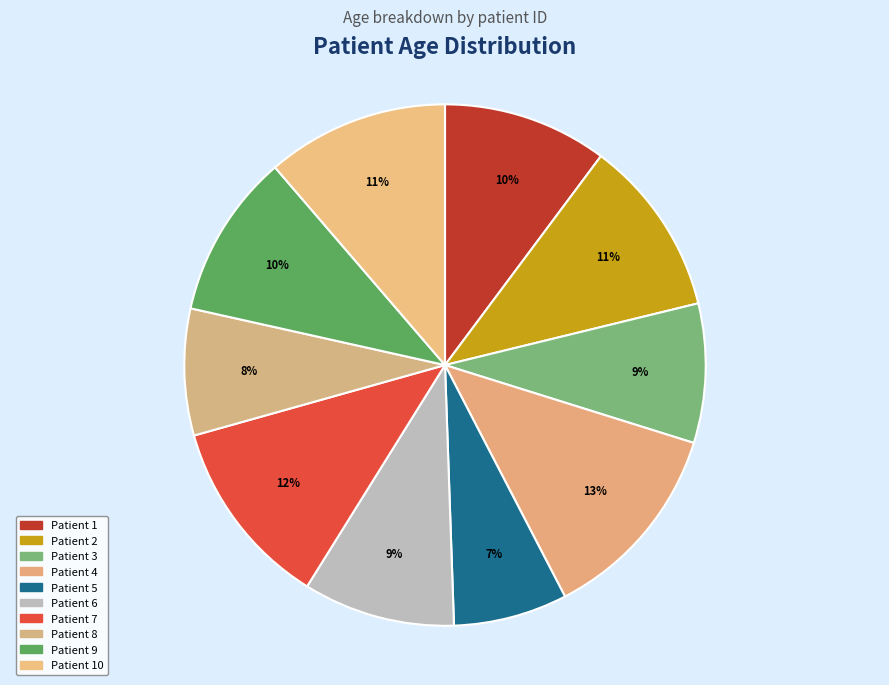

Rank the categories by value from lowest to highest.

Patient 5, Patient 8, Patient 3, Patient 6, Patient 1, Patient 9, Patient 2, Patient 10, Patient 7, Patient 4